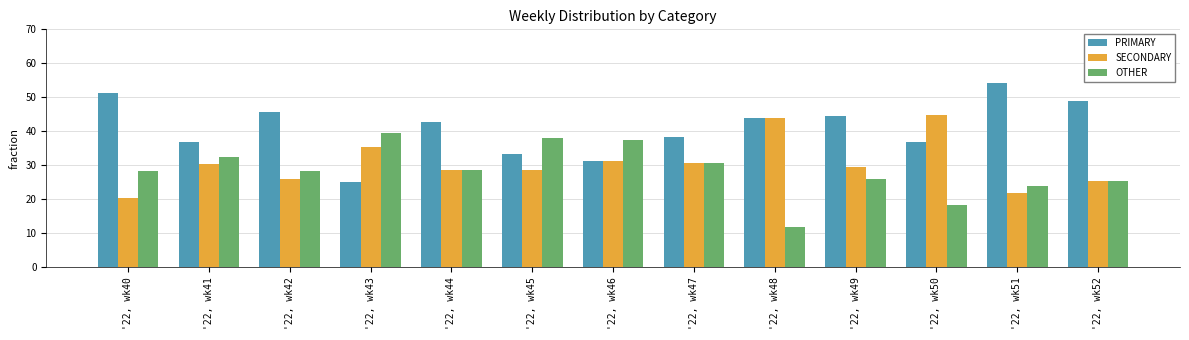

How many bars are there in total?

39